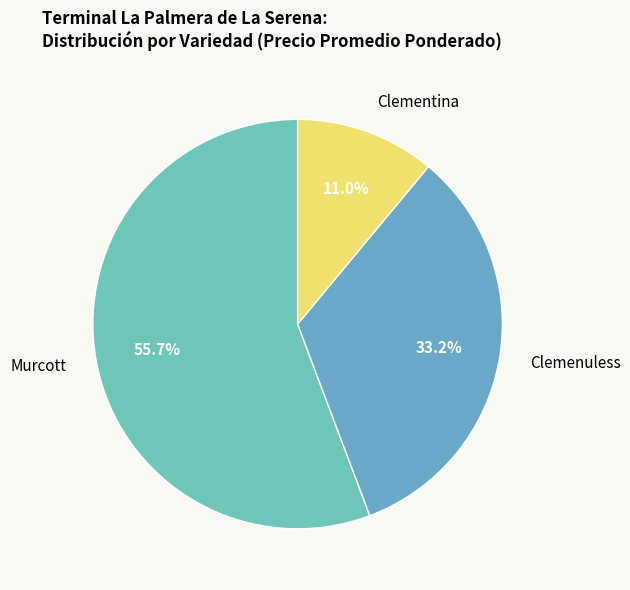

How many slices are in this pie chart?

3